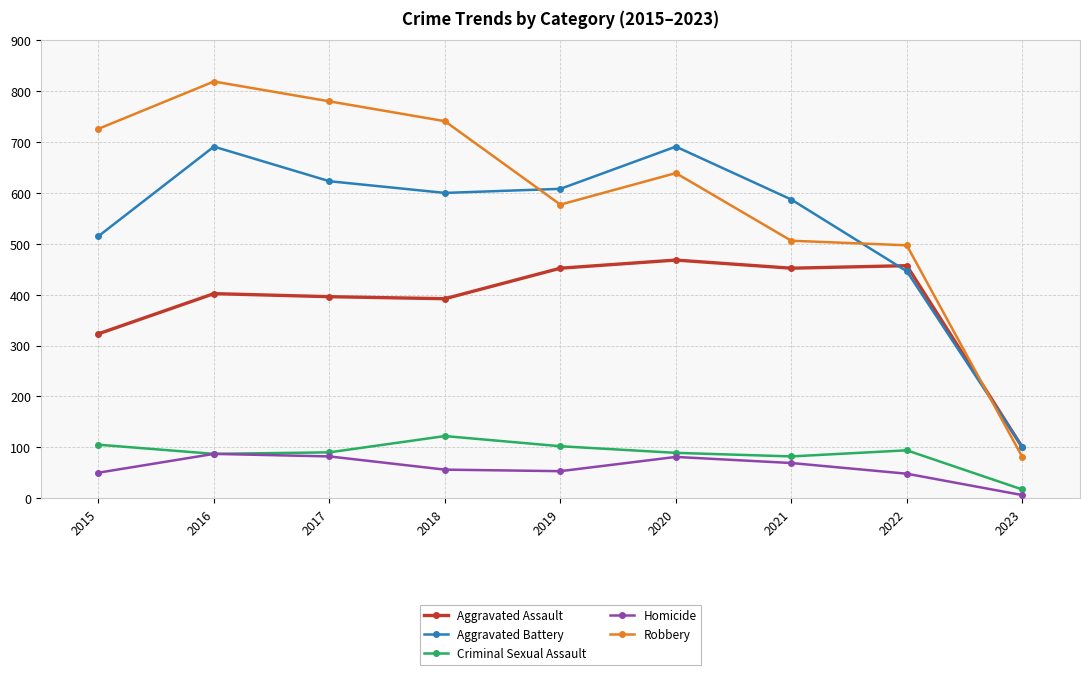

What is the maximum value shown in the chart?

819